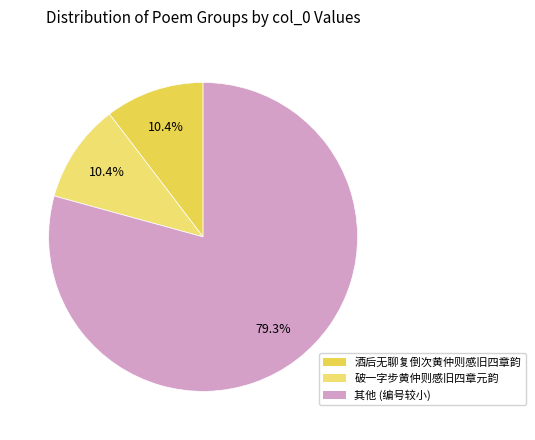

Is there any slice that represents more than half of the pie?

Yes